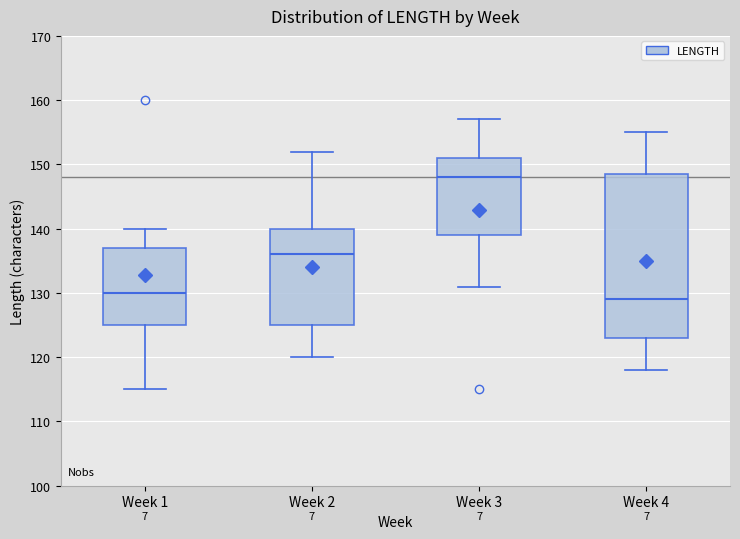

Which box is the tallest, from its lower edge to its upper edge?

Week 4